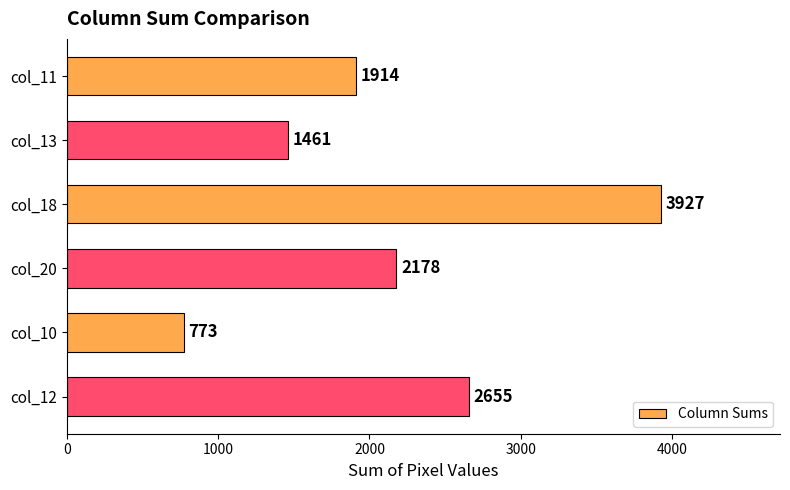

Reading top to bottom, list all the values displayed in this chart.

1914	1461	3927	2178	773	2655